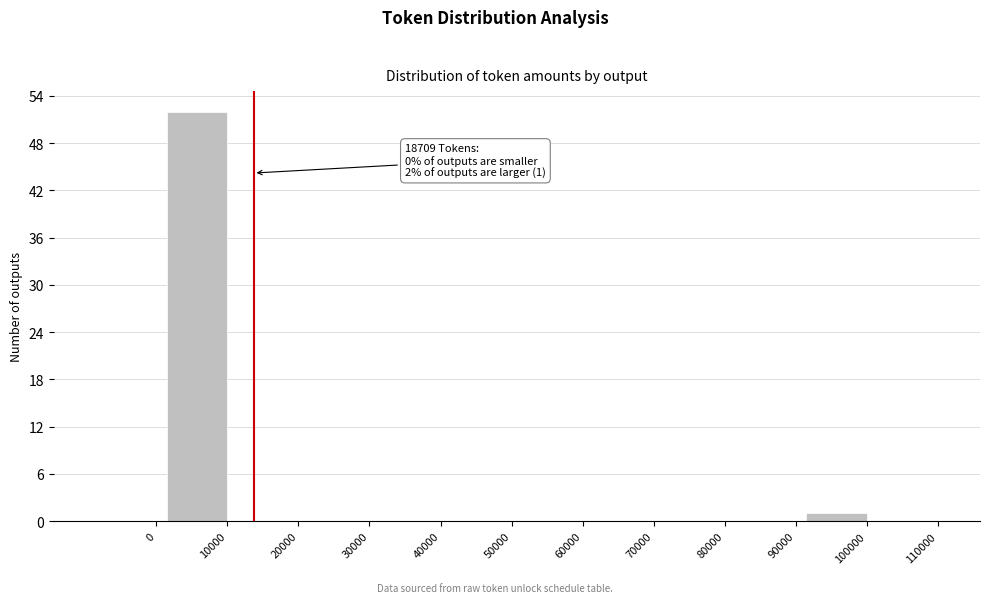

Reading left to right, list all the values displayed in this chart.

0=0	10000=52	20000=0	30000=0	40000=0	50000=0	60000=0	70000=0	80000=0	90000=0	100000=1	110000=0